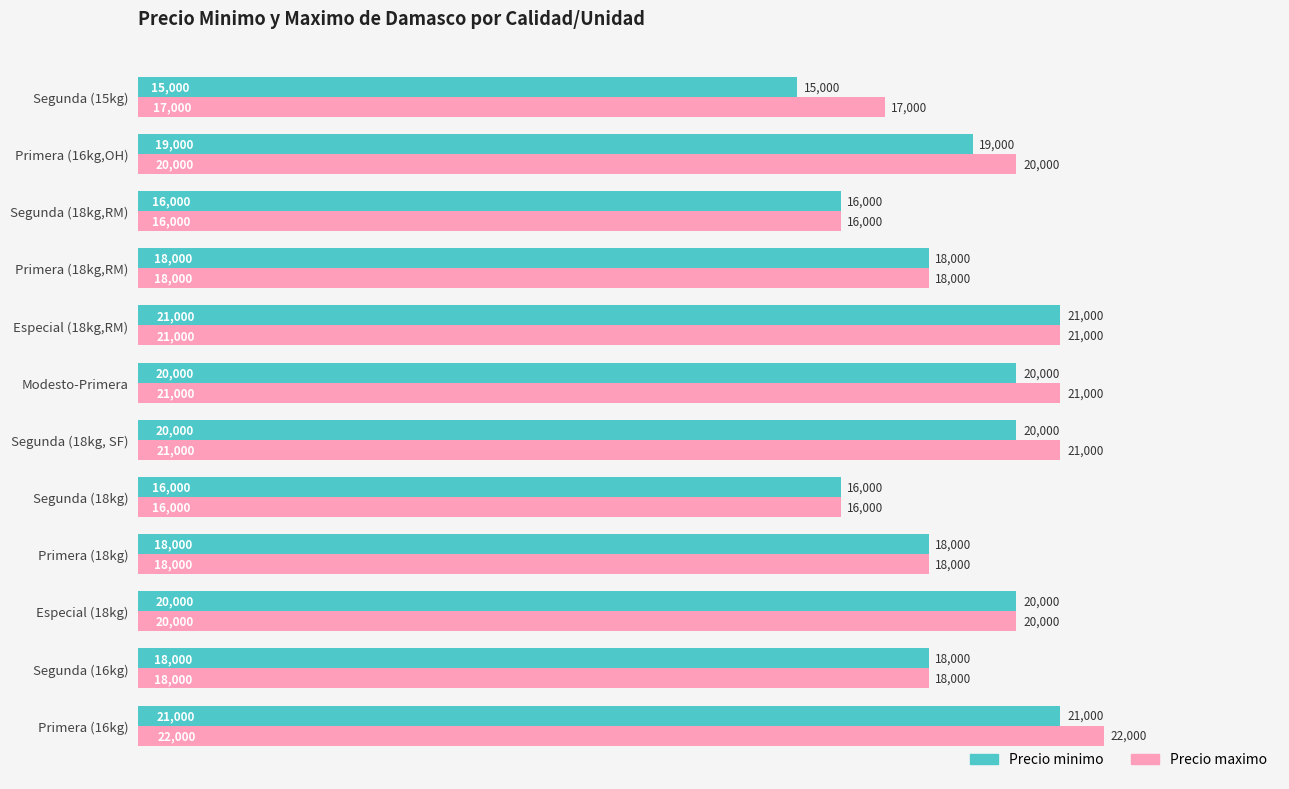

The value of Precio minimo at Segunda (18kg,RM) is 16000. True or false?

True